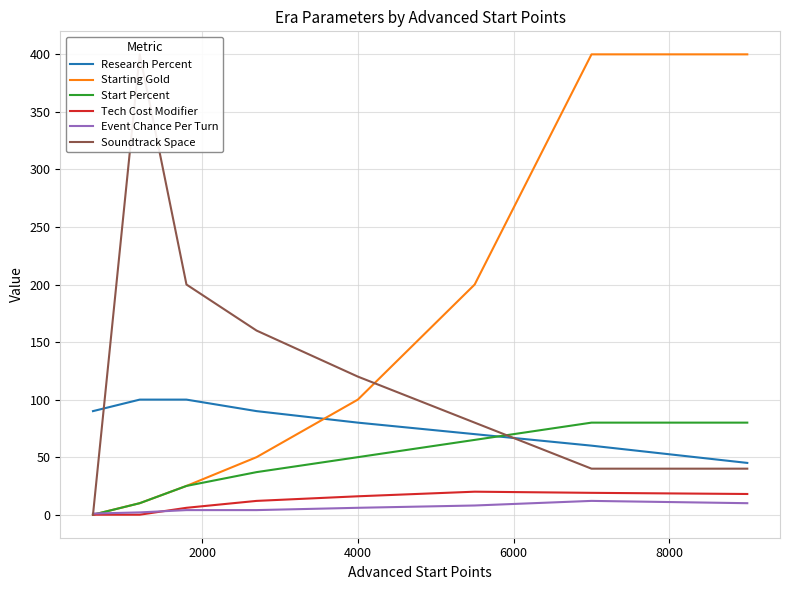

True or false: Start Percent and Research Percent cross at least once.

True